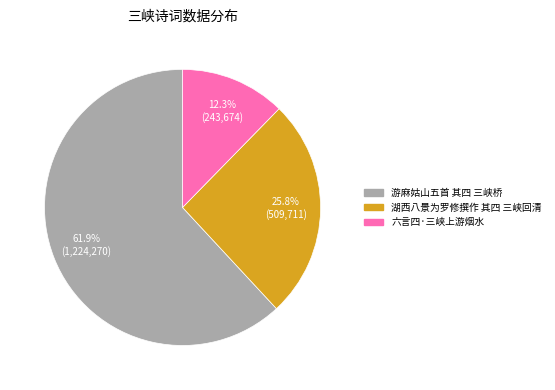

Rank the categories by value from lowest to highest.

六言四·三峡上游烟水, 湖西八景为罗修撰作 其四 三峡回清, 游麻姑山五首 其四 三峡桥